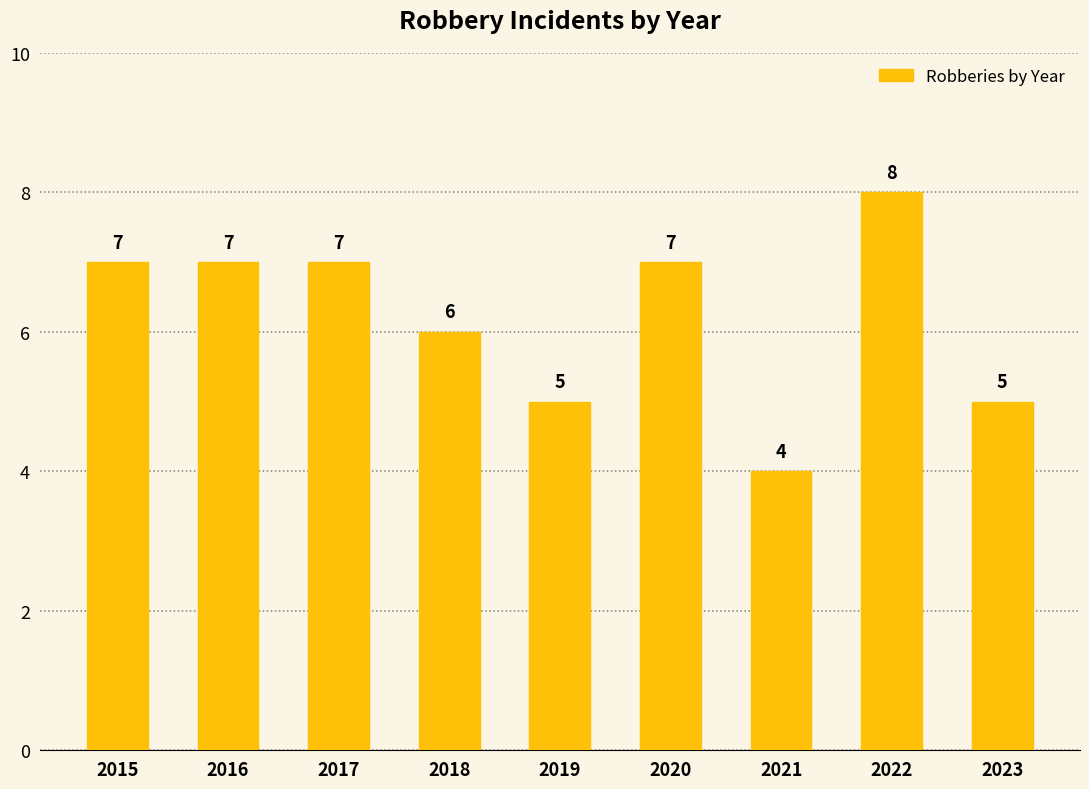

Between 2017 and 2019, which is larger?

2017